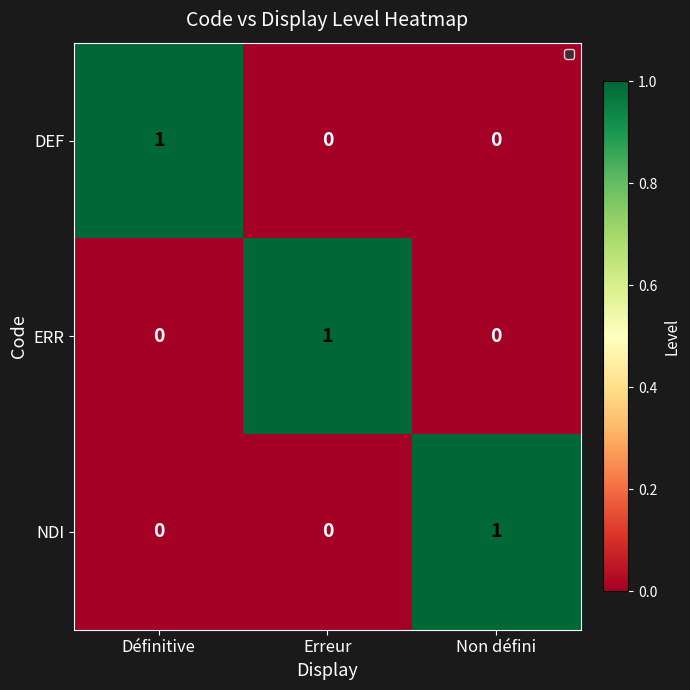

The value of NDI at Non défini is 1. True or false?

True